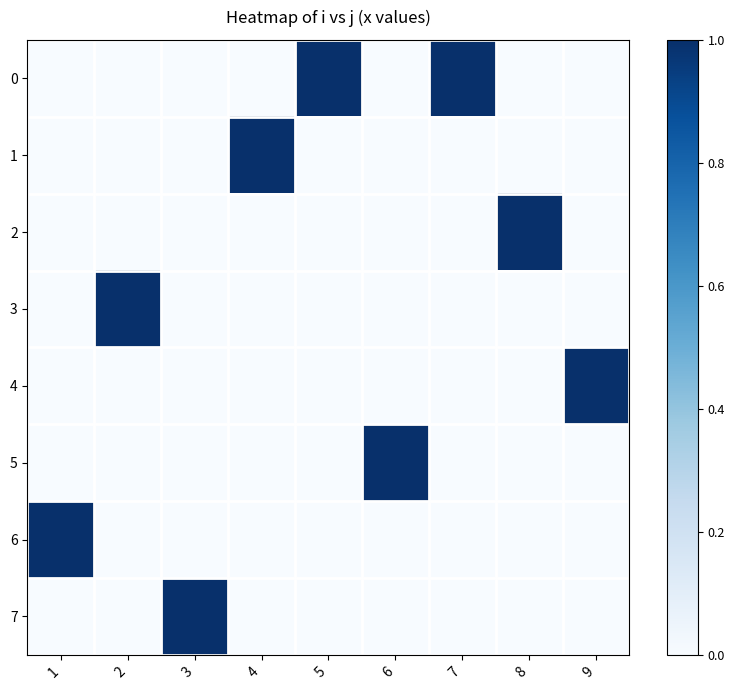

Reading left to right, what are all the values shown in this chart?

0: 1=0	2=0	3=0	4=0	5=1	6=0	7=1	8=0	9=0
1: 1=0	2=0	3=0	4=1	5=0	6=0	7=0	8=0	9=0
2: 1=0	2=0	3=0	4=0	5=0	6=0	7=0	8=1	9=0
3: 1=0	2=1	3=0	4=0	5=0	6=0	7=0	8=0	9=0
4: 1=0	2=0	3=0	4=0	5=0	6=0	7=0	8=0	9=1
5: 1=0	2=0	3=0	4=0	5=0	6=1	7=0	8=0	9=0
6: 1=1	2=0	3=0	4=0	5=0	6=0	7=0	8=0	9=0
7: 1=0	2=0	3=1	4=0	5=0	6=0	7=0	8=0	9=0